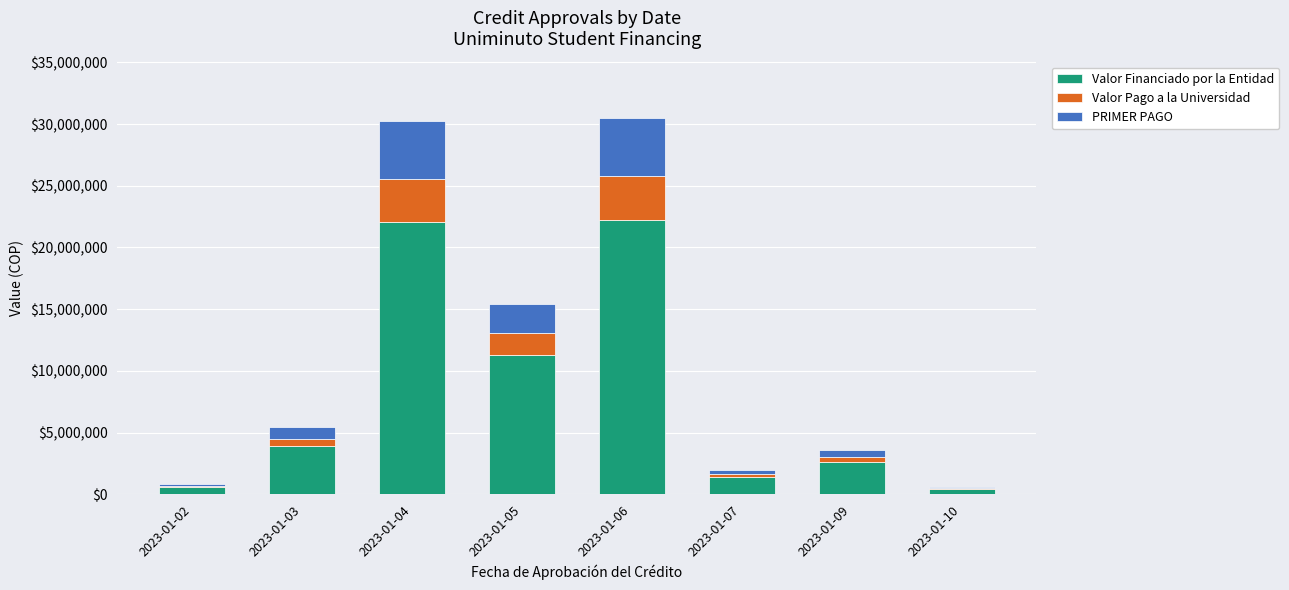

Reading left to right, list the values for the Valor Financiado por la Entidad series.

2023-01-02=600000	2023-01-03=3888600	2023-01-04=22029627	2023-01-05=11278864	2023-01-06=22254091	2023-01-07=1385555	2023-01-09=2573000	2023-01-10=408520